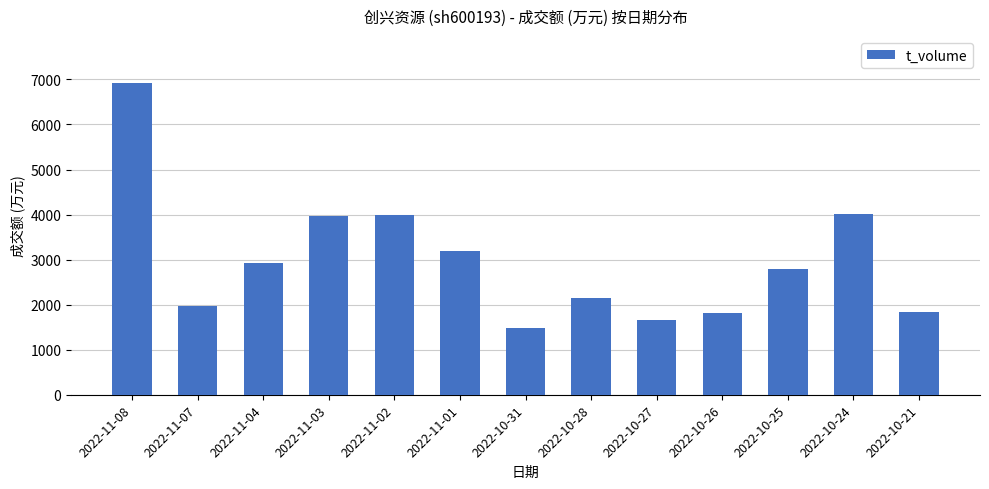

How many series are shown in this chart?

1